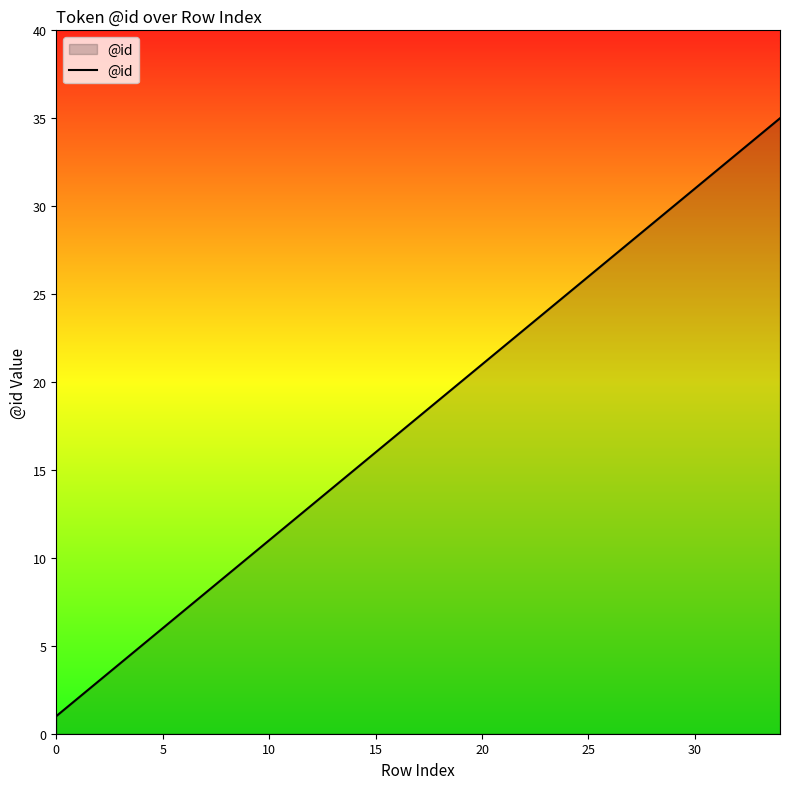

What is the difference between the maximum and minimum values?

34